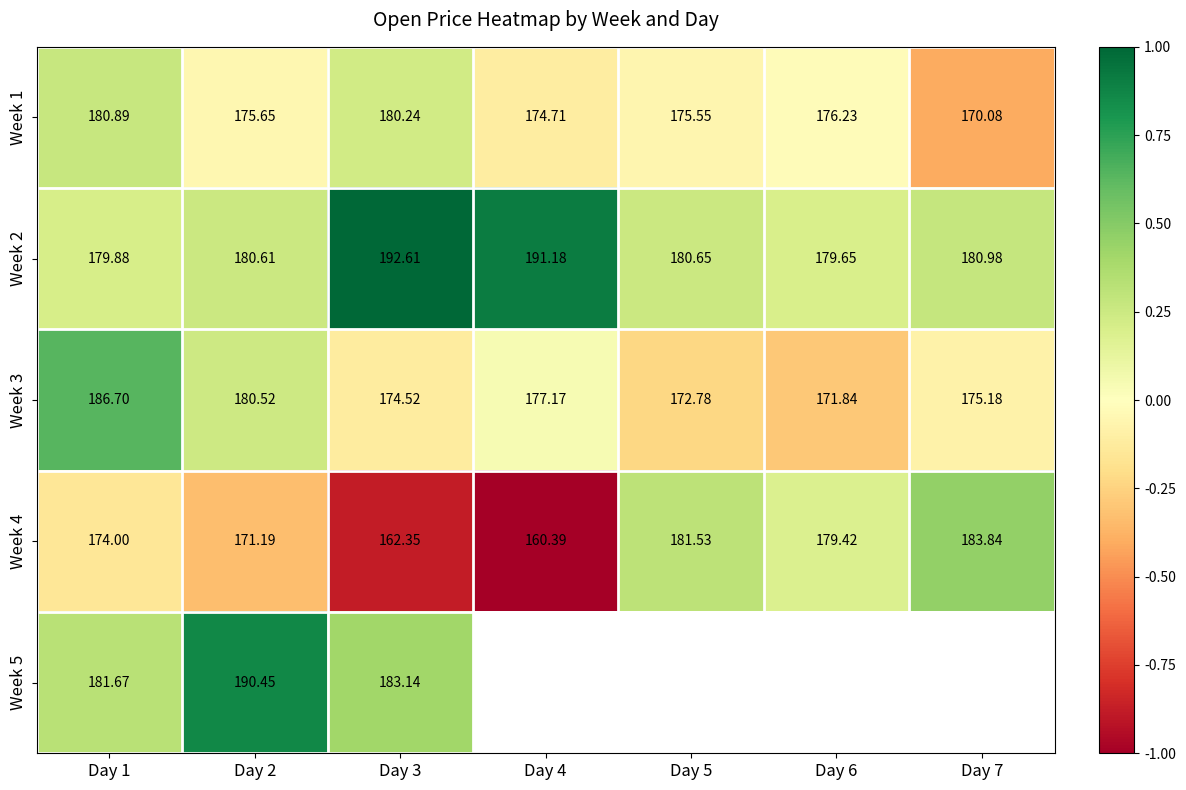

Is it true that Week 3 equals -0.3 at Day 5?

False